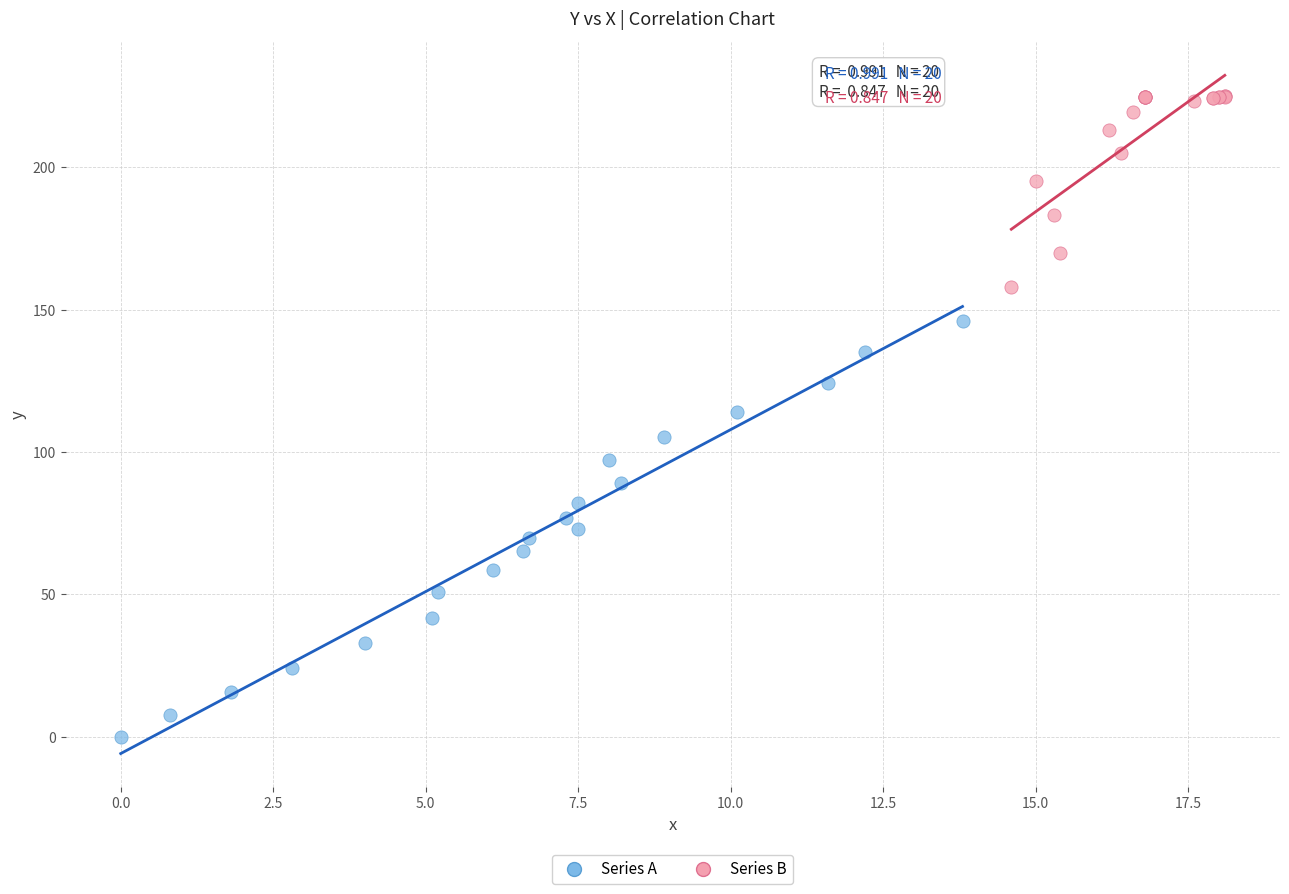

Which series contains the highest Y value?

Series B